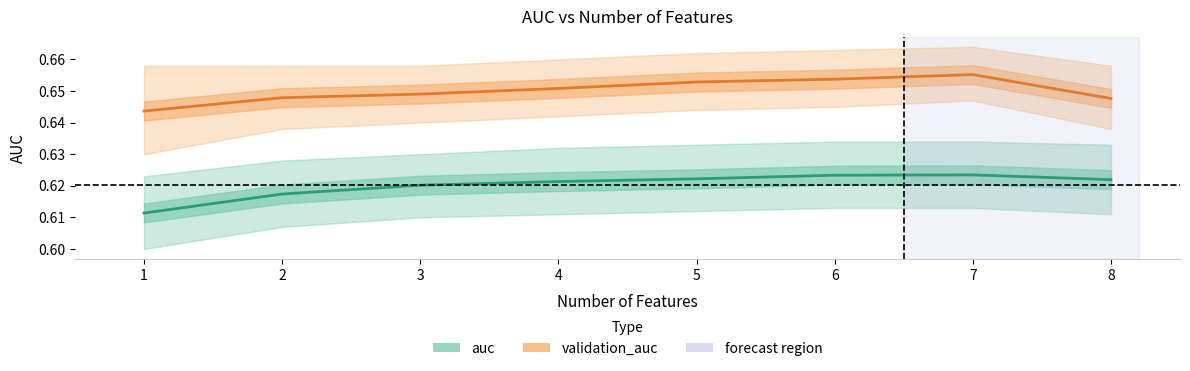

What are all the series names shown in the legend?

auc, validation_auc